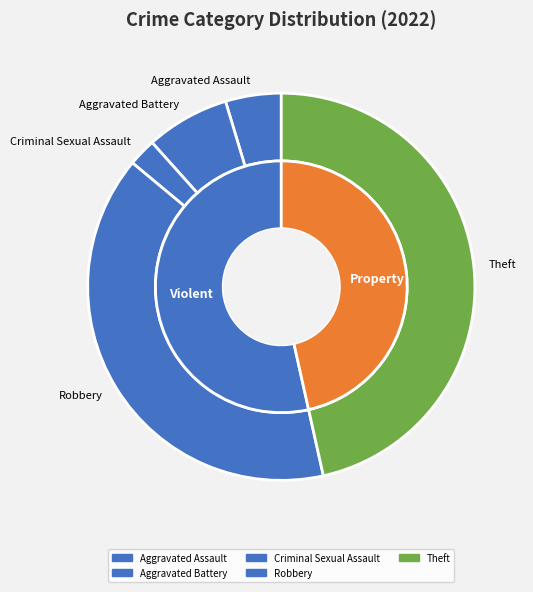

True or false: Aggravated Battery accounts for 12% of the total.

False